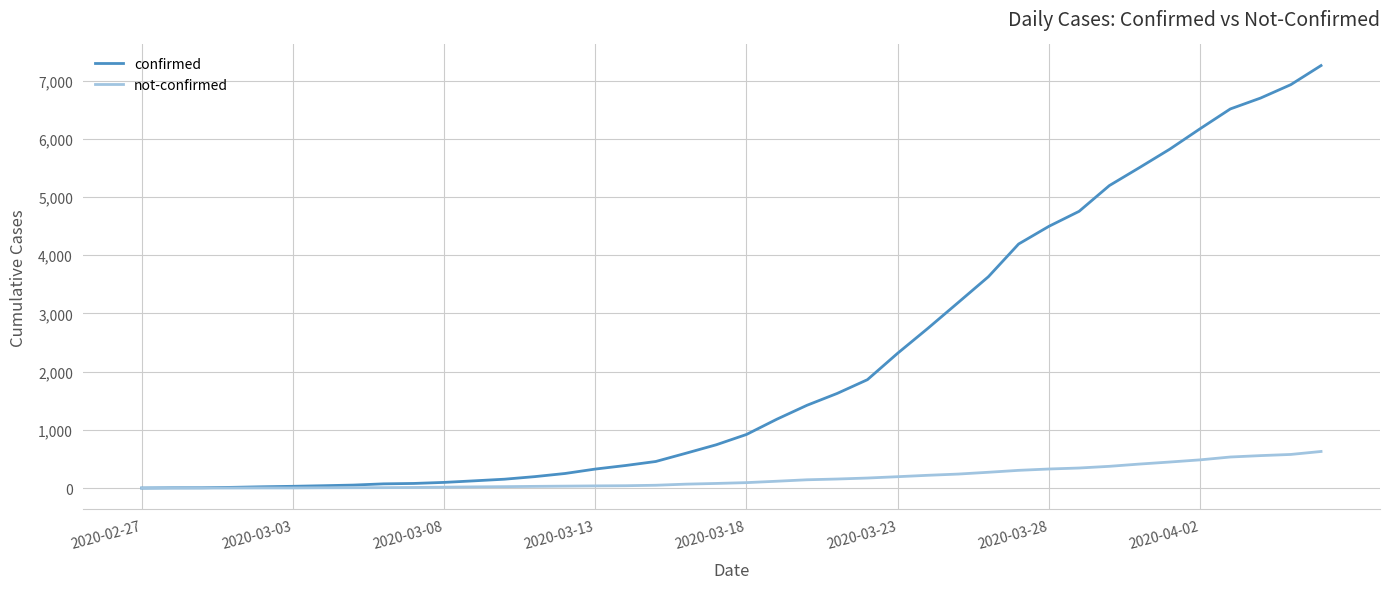

List the series in order of their overall mean, highest first.

confirmed, not-confirmed